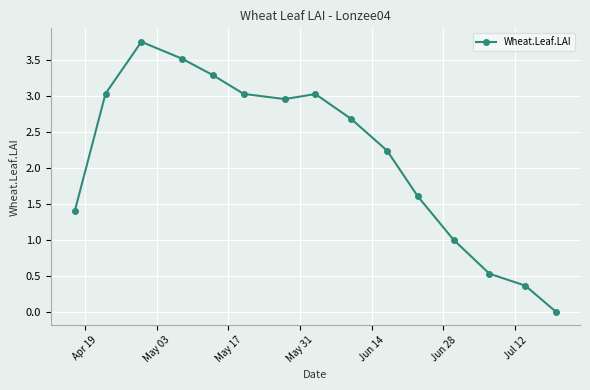

What is the value of the 14th point from the left?

0.4